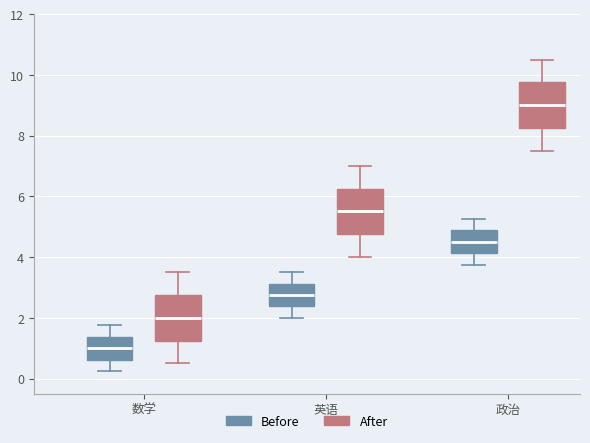

Which box has the highest median line?

政治 (After)